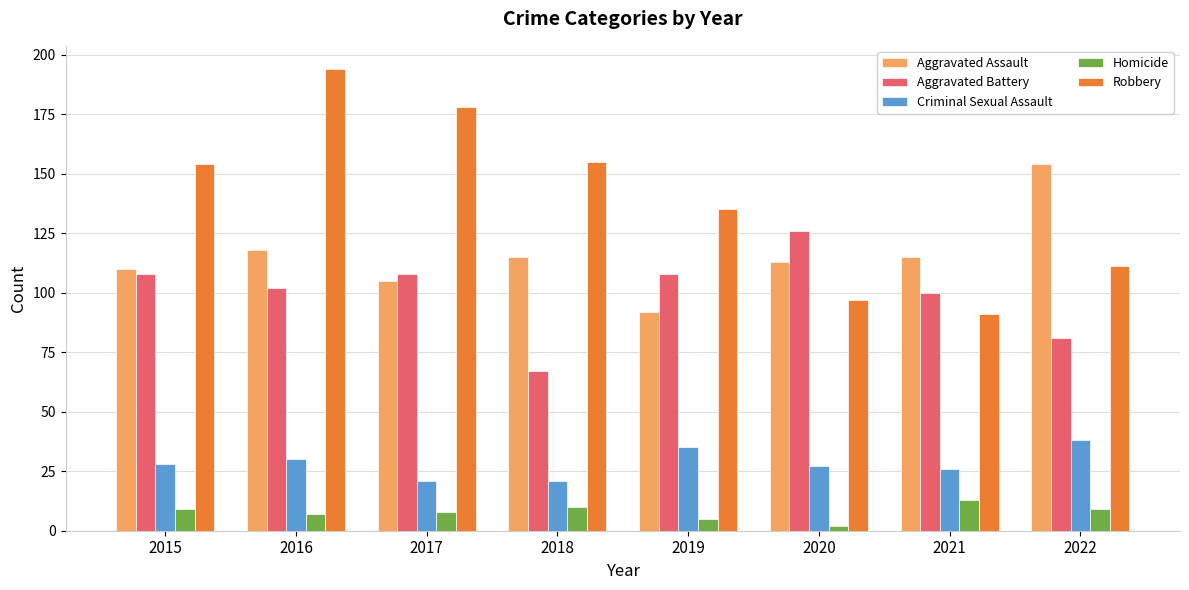

How many distinct data groups are displayed?

5